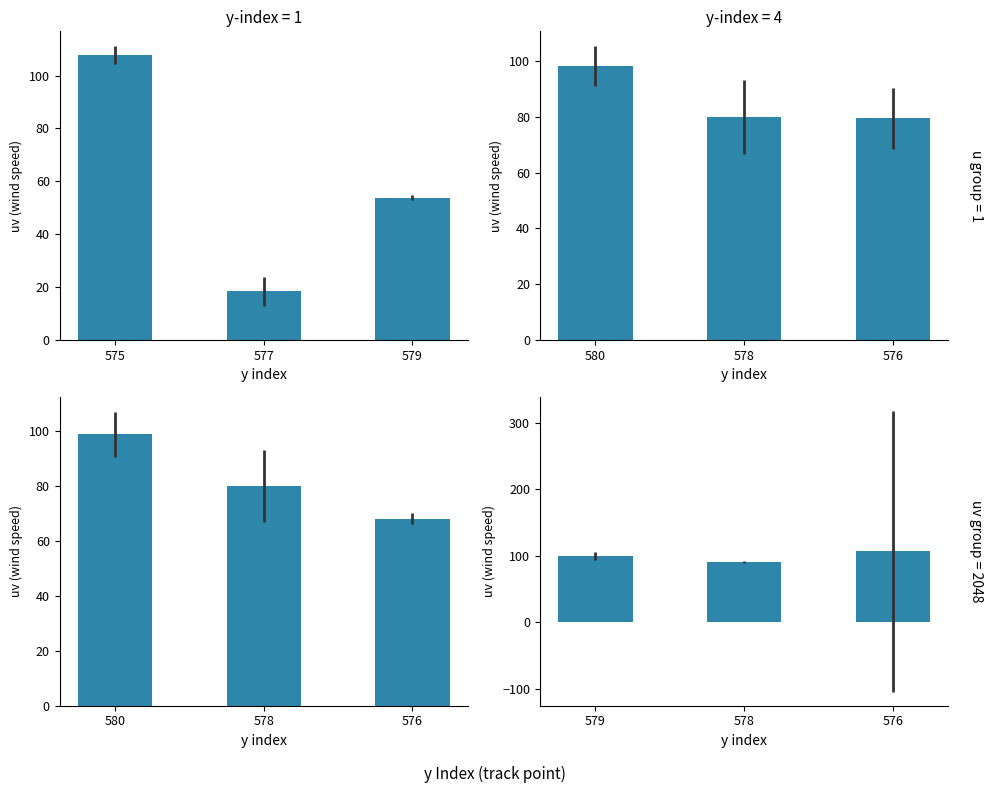

Count the number of categories in the chart.

3